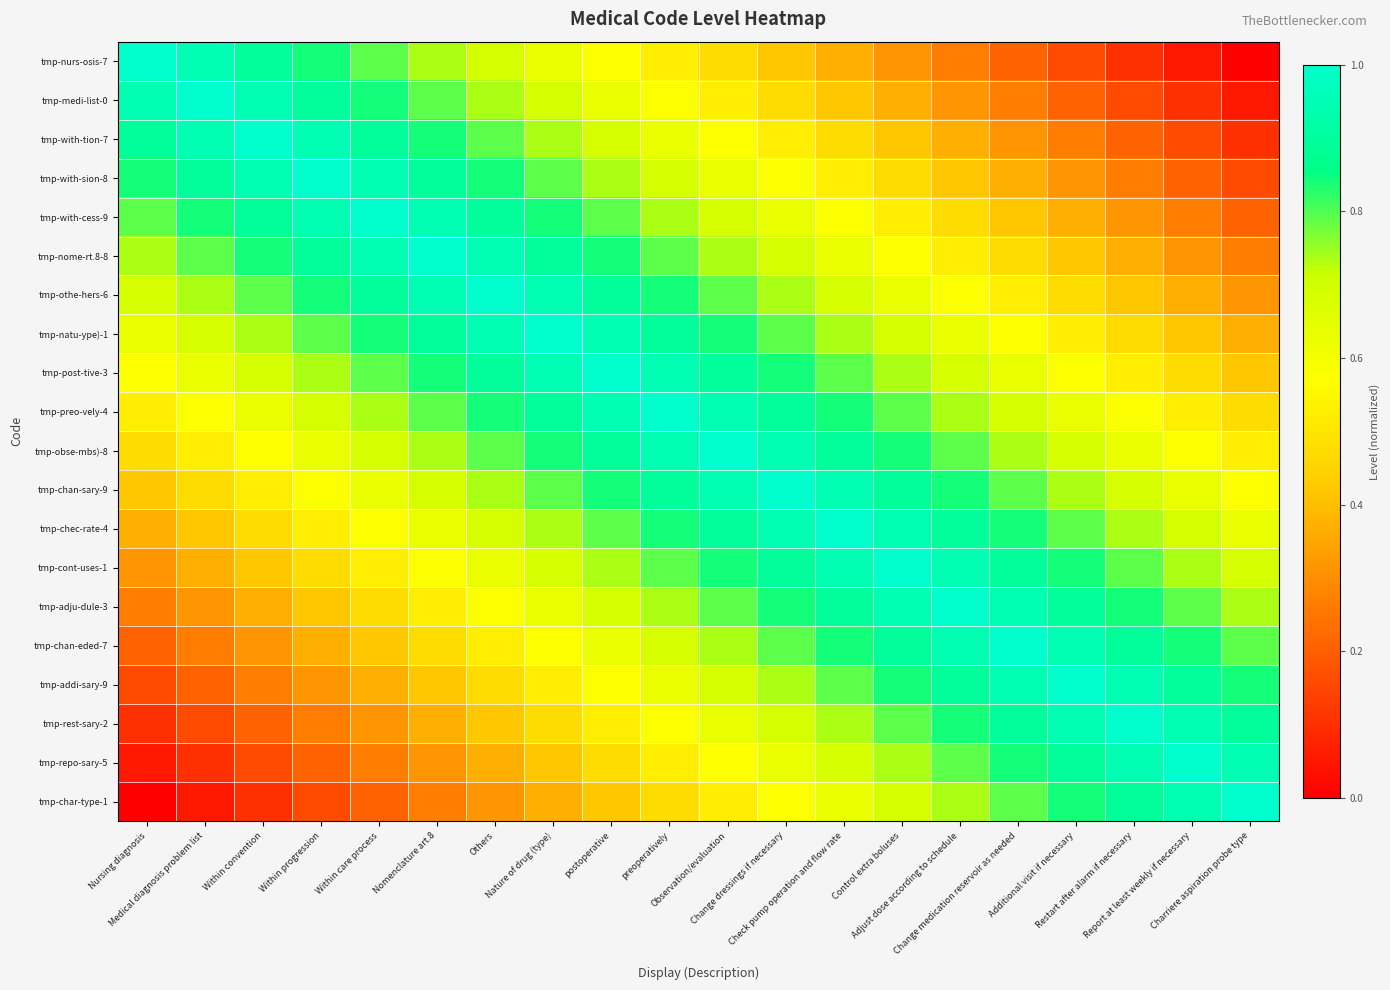

Rank the series at Nature of drug (type) from highest to lowest value.

tmp-natu-ype)-1, tmp-othe-hers-6, tmp-post-tive-3, tmp-nome-rt.8-8, tmp-preo-vely-4, tmp-with-cess-9, tmp-obse-mbs)-8, tmp-with-sion-8, tmp-chan-sary-9, tmp-with-tion-7, tmp-chec-rate-4, tmp-medi-list-0, tmp-cont-uses-1, tmp-nurs-osis-7, tmp-adju-dule-3, tmp-chan-eded-7, tmp-addi-sary-9, tmp-rest-sary-2, tmp-repo-sary-5, tmp-char-type-1